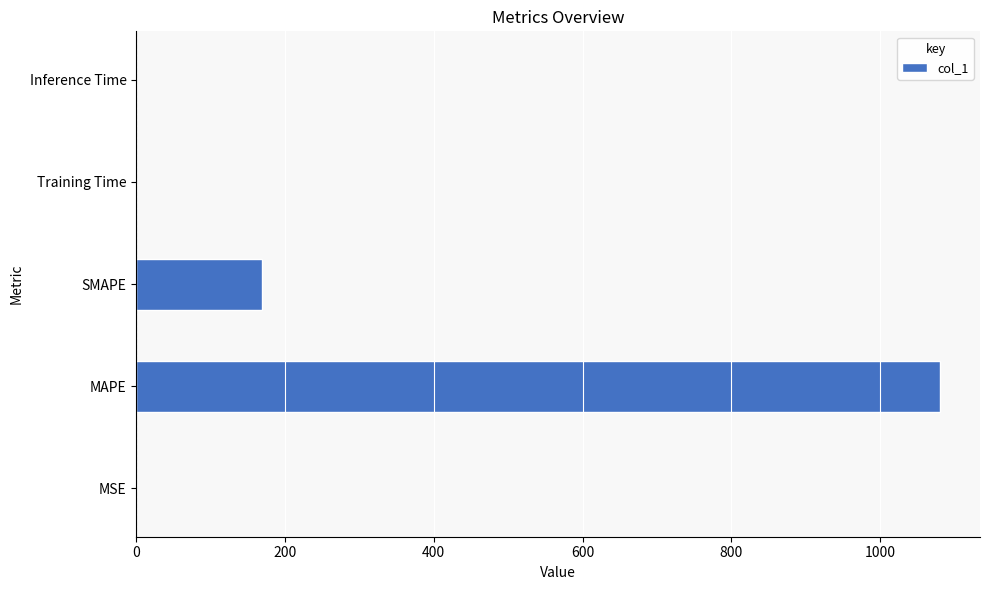

The value at Training Time is 0.0. True or false?

True